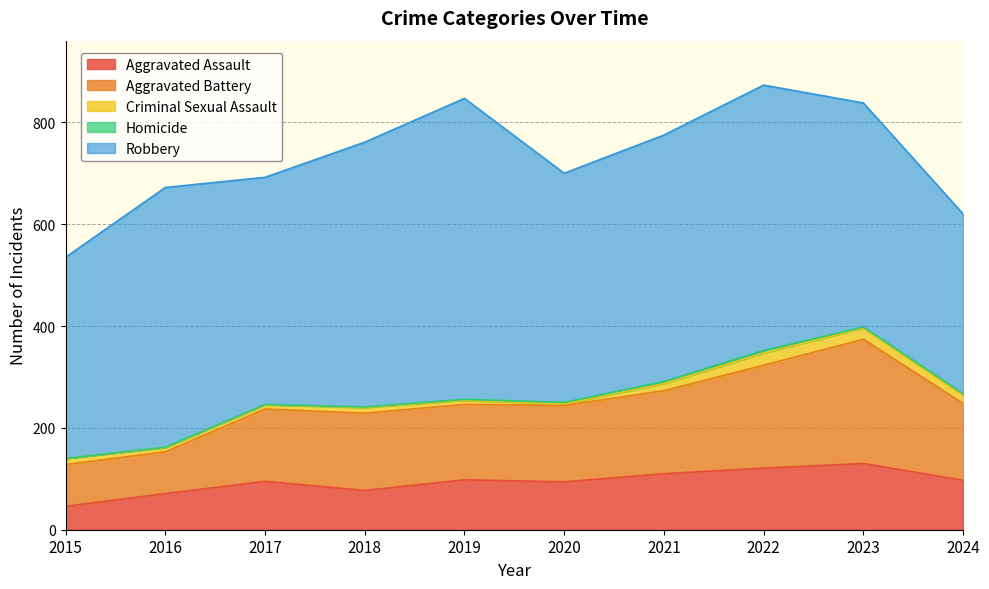

True or false: Aggravated Battery and Homicide intersect in this chart.

False